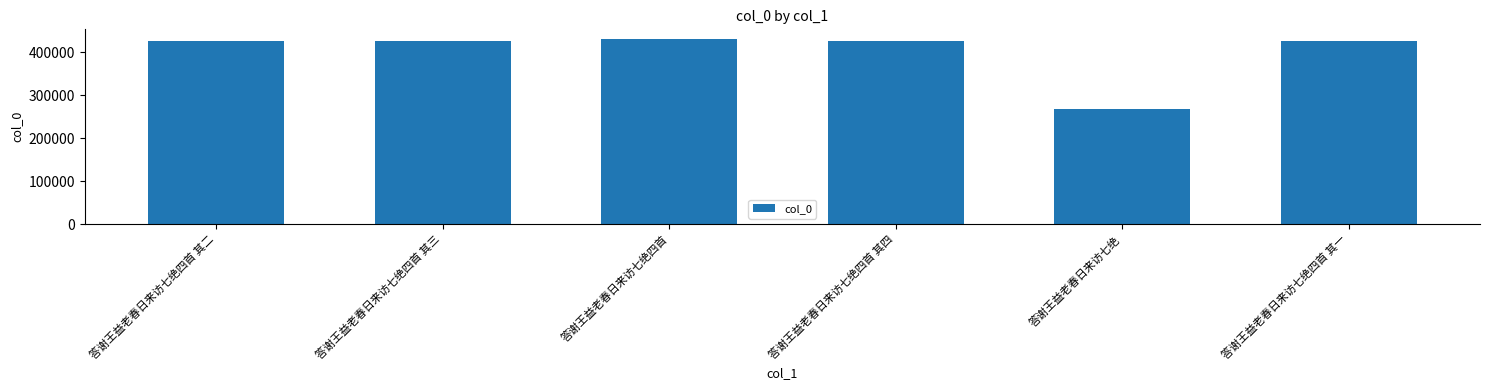

What position from the right is 答谢王益老春日来访七绝四首 其四?

3